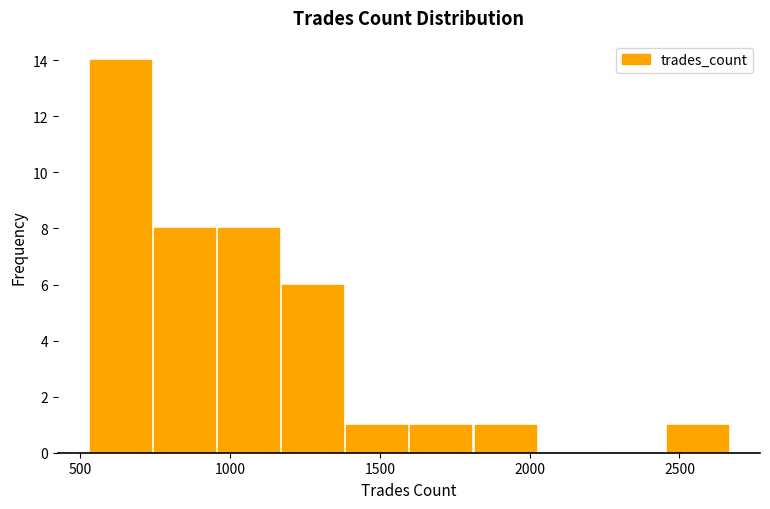

Reading left to right, transcribe this chart: for each bar, give the range it covers on the x-axis and its height. Neither the bar edges nor the heights are printed on the chart, so give them approximately, as read against the axes.

550 to 750: 14
750 to 950: 8
950 to 1150: 8
1150 to 1400: 6
1400 to 1600: 1
1600 to 1800: 1
1800 to 2050: 1
2050 to 2250: 0
2250 to 2450: 0
2450 to 2650: 1